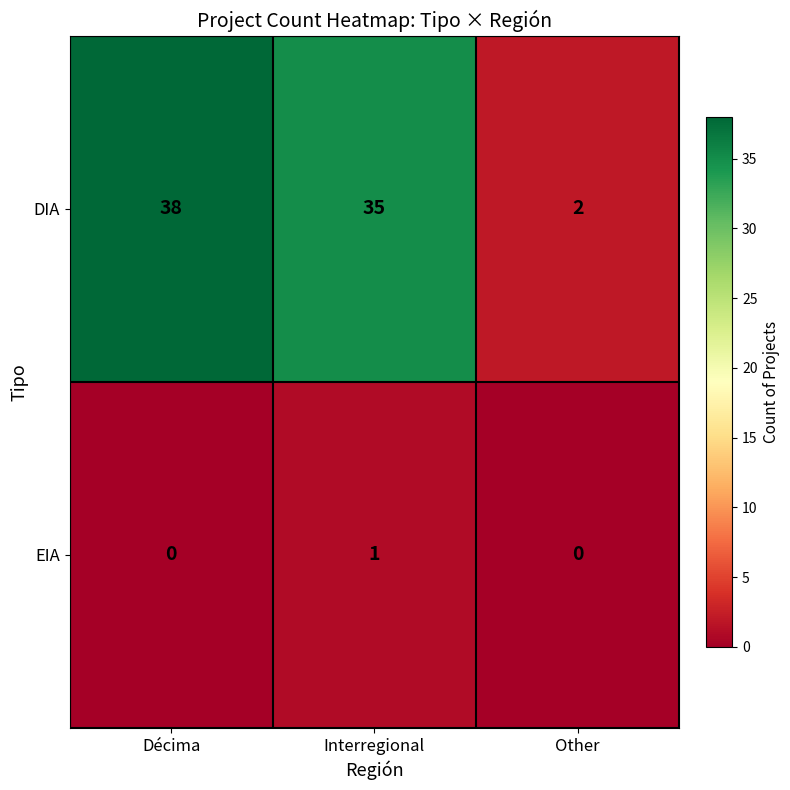

Rank the series by their average value, from highest to lowest.

DIA, EIA